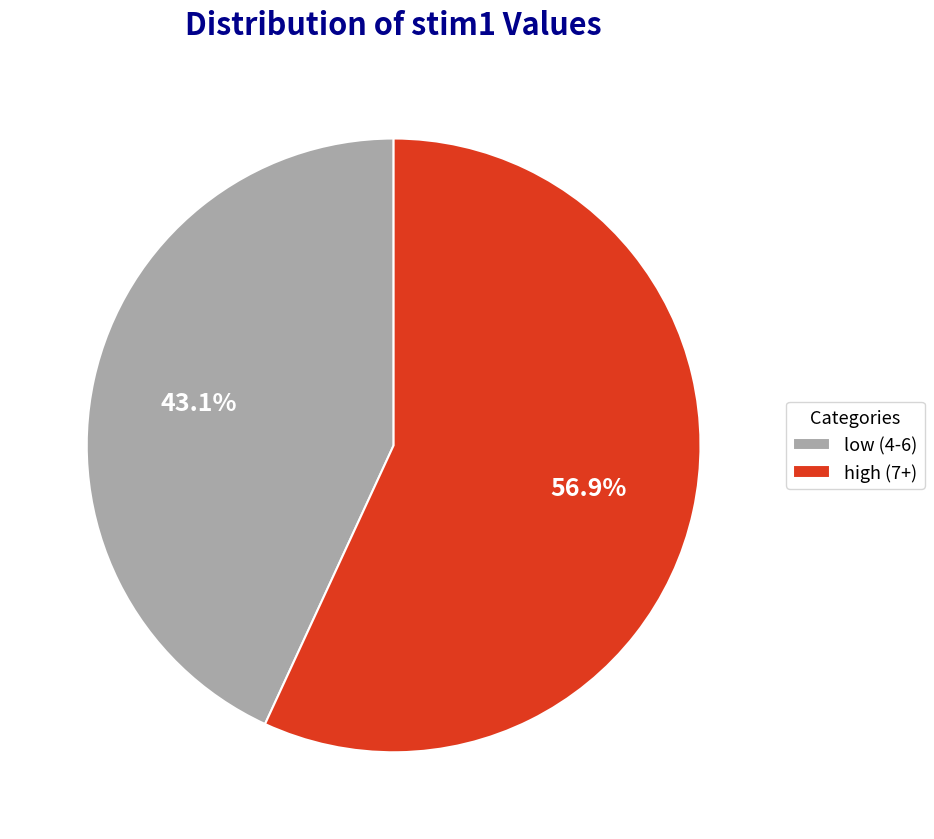

Rank the categories by value from highest to lowest.

high (7+), low (4-6)